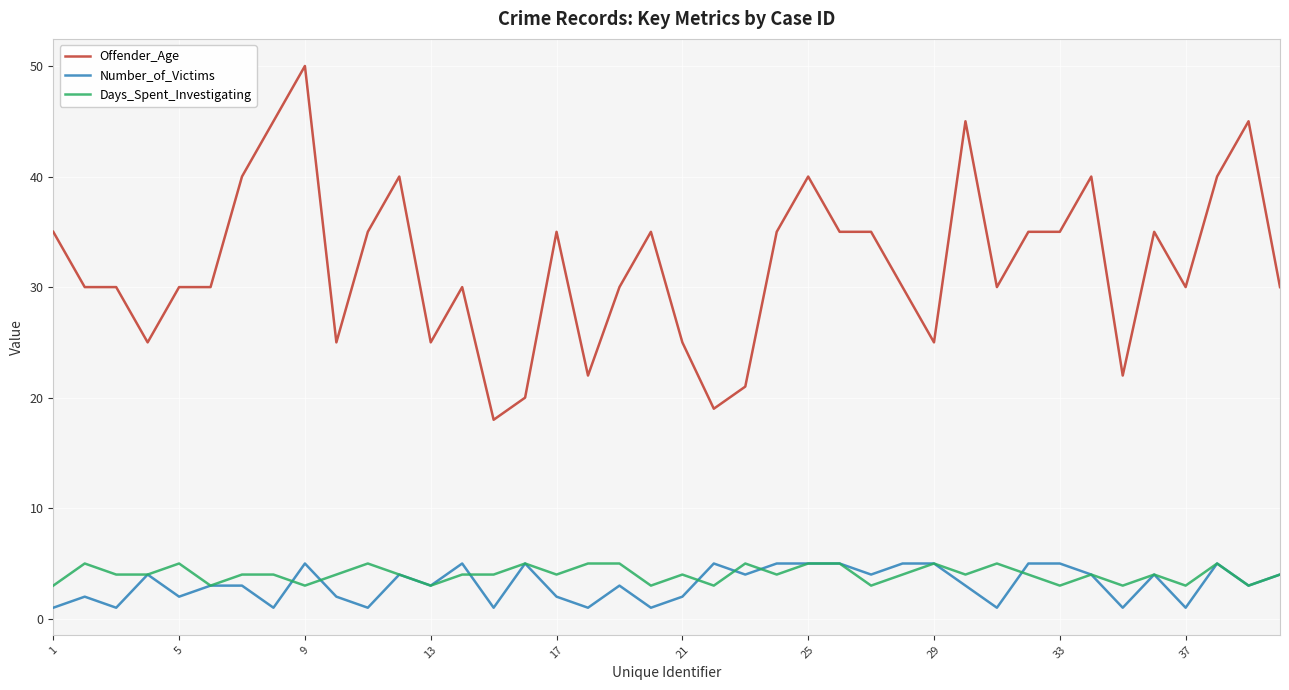

Which series has the largest range (max minus min)?

Offender_Age